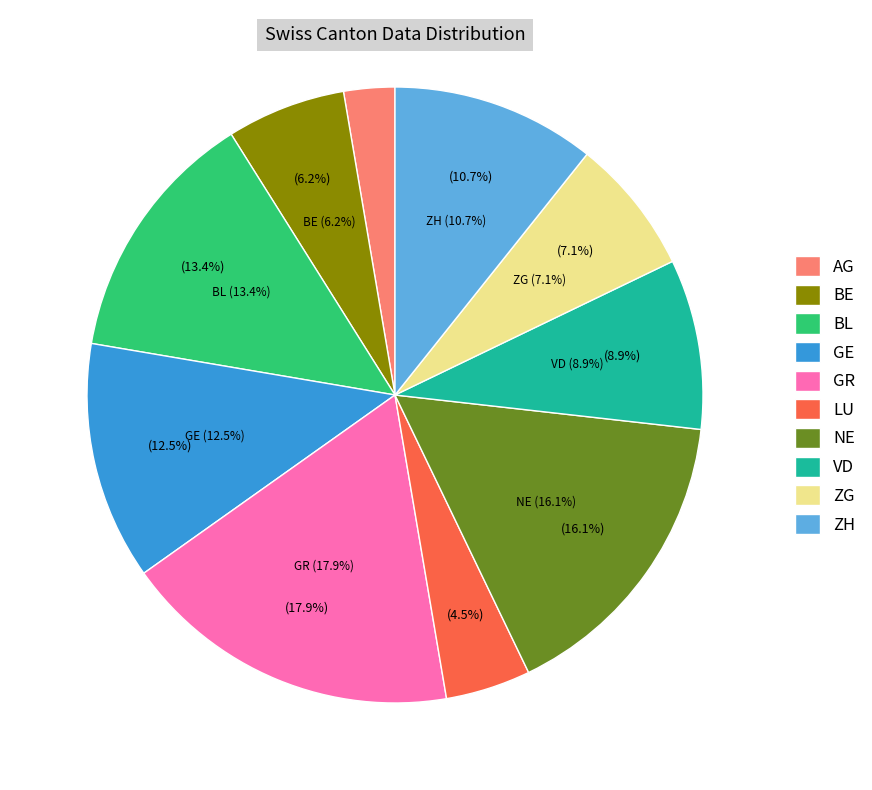

Between AG and ZG, which is larger?

ZG